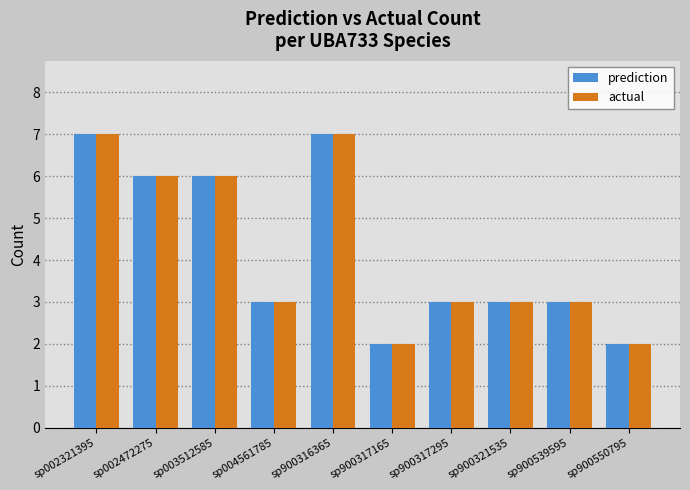

At which label does actual first exceed 3?

sp002321395